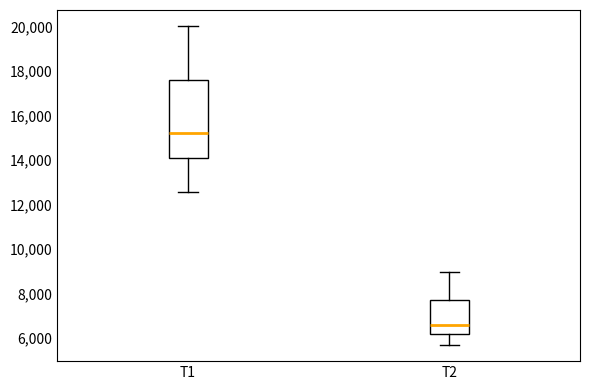

Which box's median line is the lowest?

T2